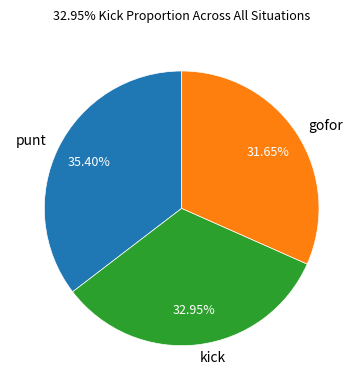

Rank the categories by value from lowest to highest.

gofor, kick, punt